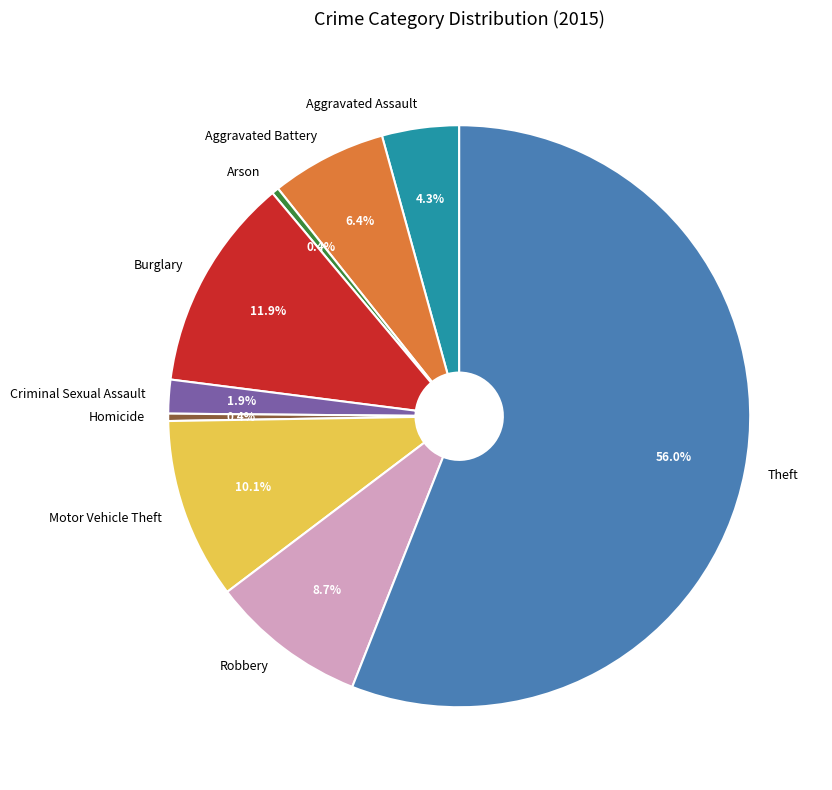

What is the largest slice in the pie chart?

Theft